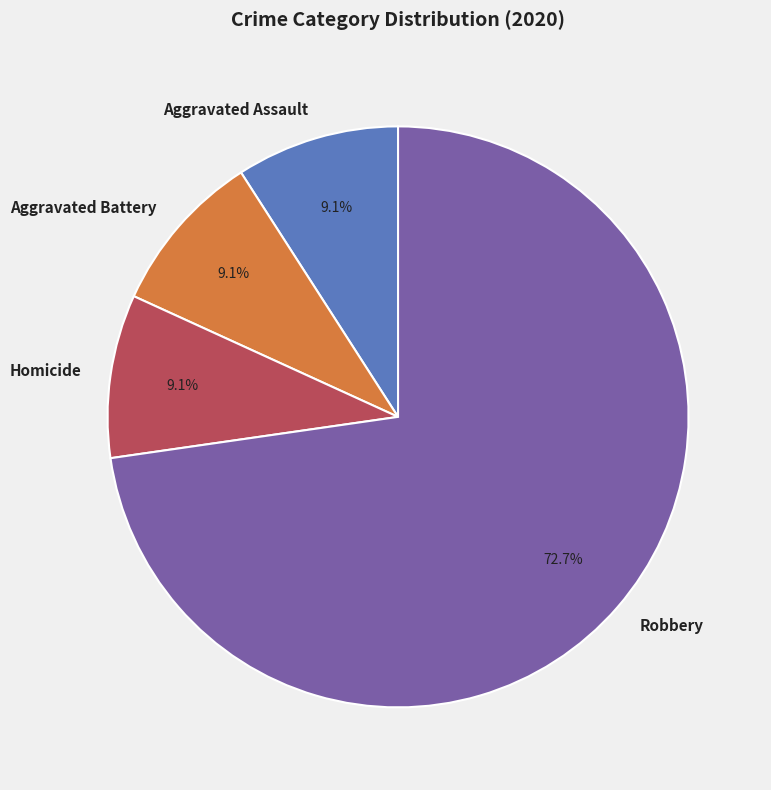

Count the number of slices in the pie.

4